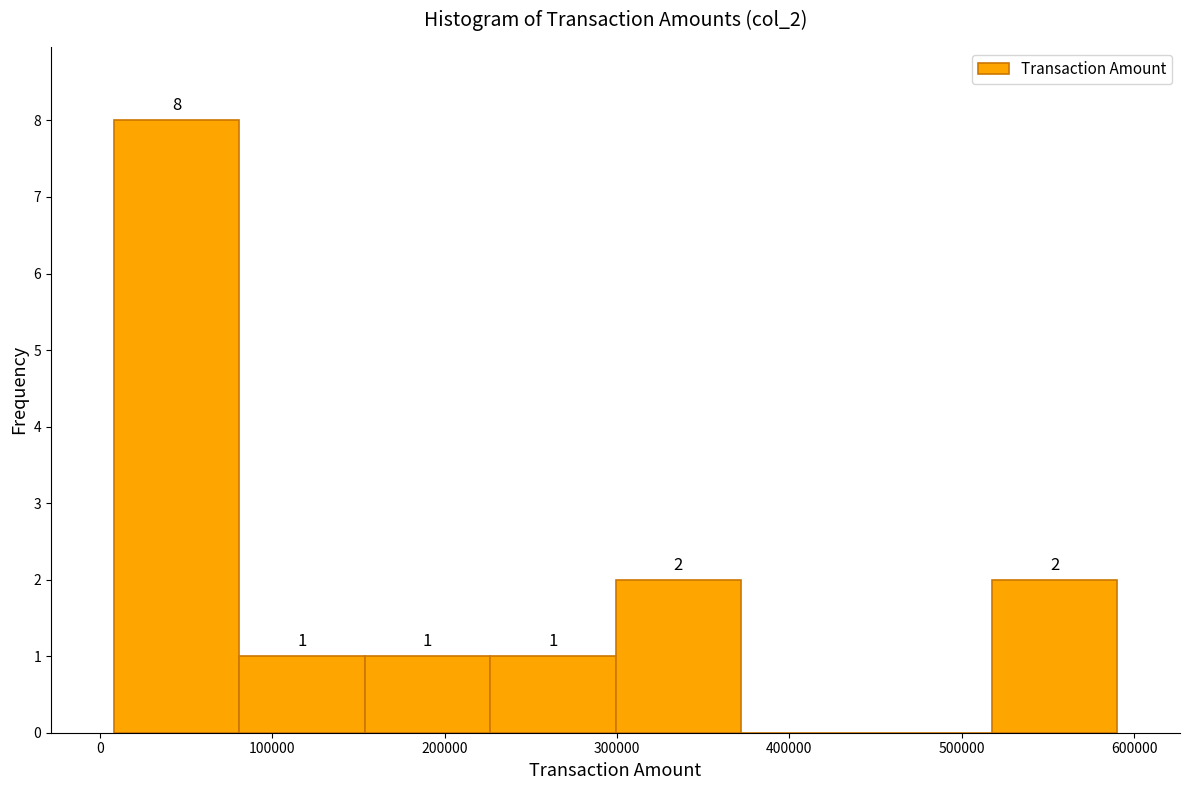

Which range on the x-axis has the tallest bar?

10000 to 80000